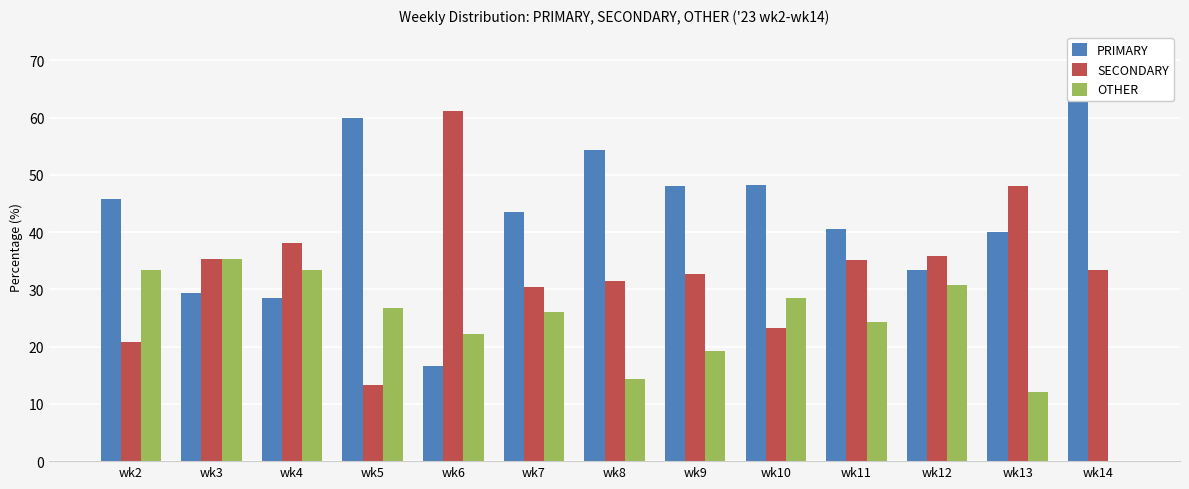

List the series in order of their peak value, lowest first.

OTHER, SECONDARY, PRIMARY